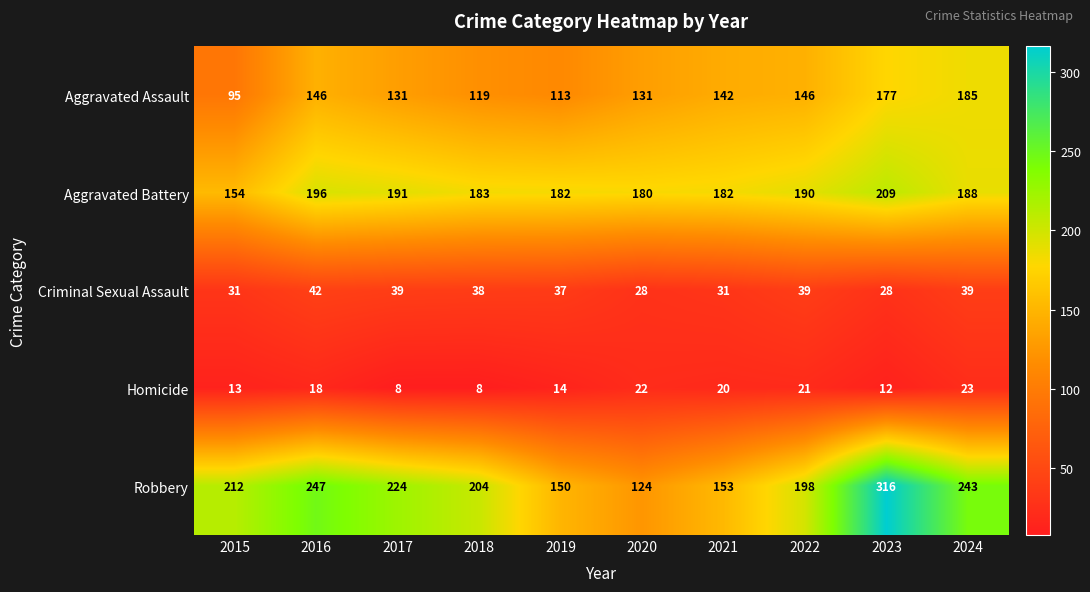

What is the total value across all series at 2018?

552